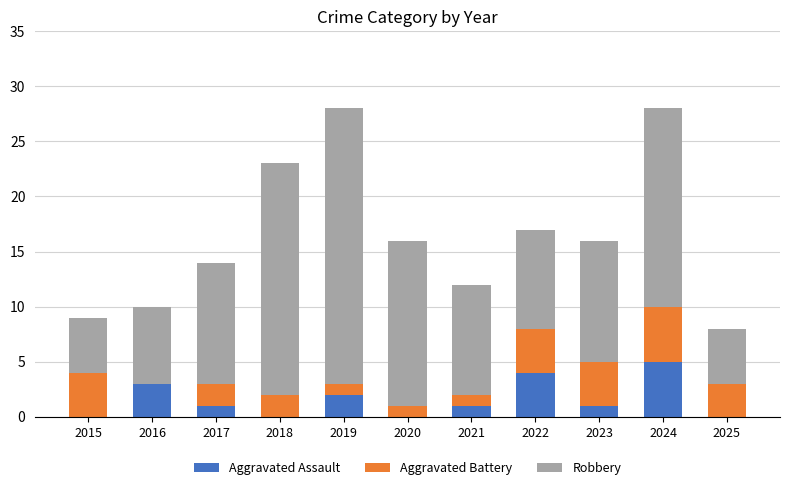

What is the total value across all series at 2024?

28